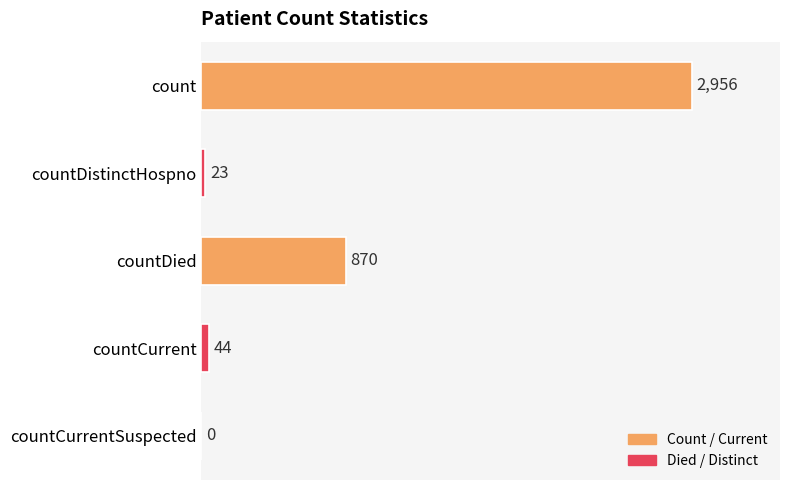

Reading top to bottom, transcribe all the data shown in this chart.

count=2956	countDistinctHospno=23	countDied=870	countCurrent=44	countCurrentSuspected=0